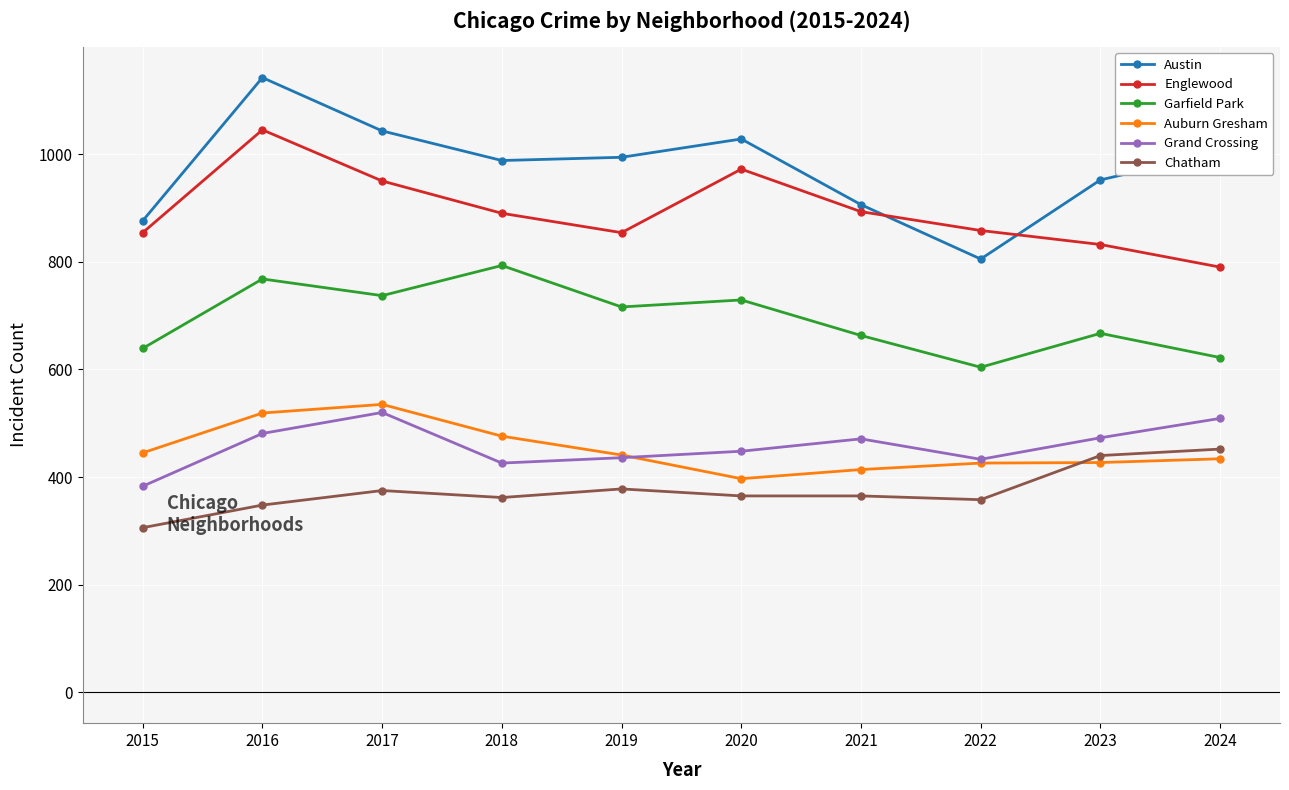

True or false: Chatham and Grand Crossing intersect in this chart.

False